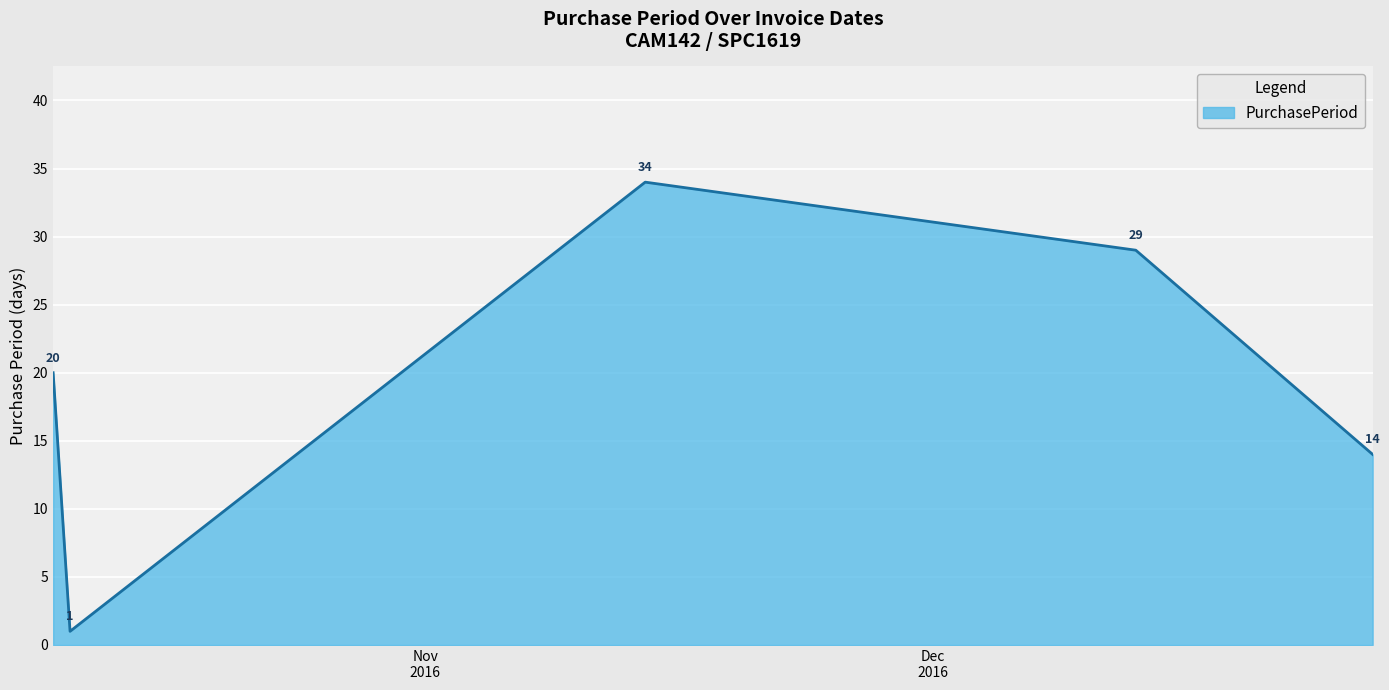

What is the maximum value shown in the chart?

34